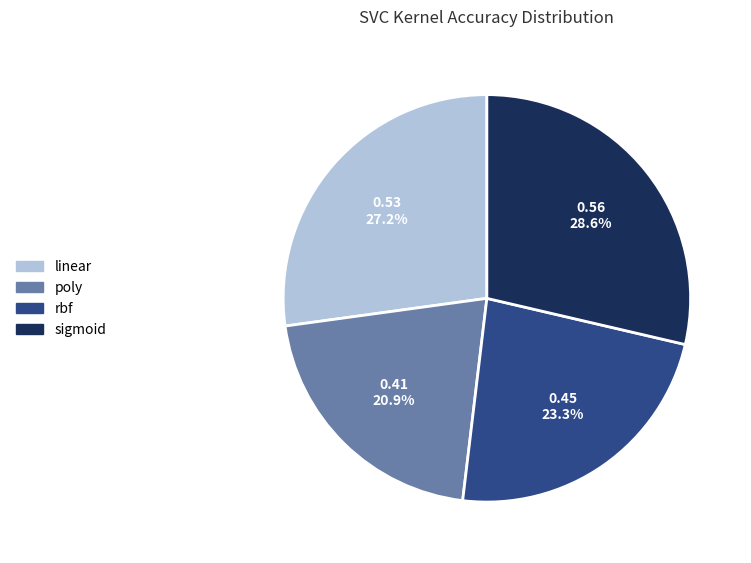

Is there any slice that represents more than half of the pie?

No